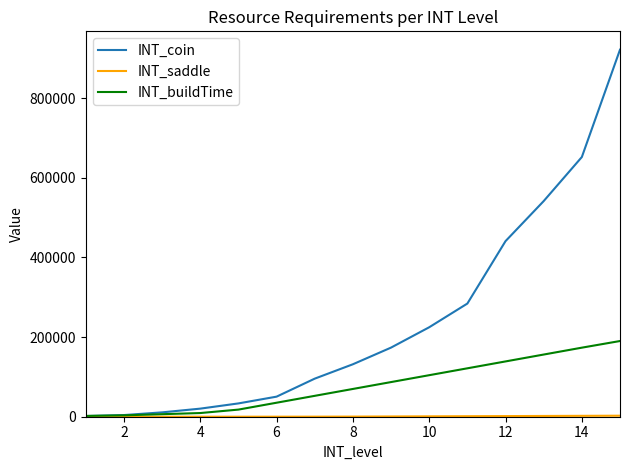

What is the maximum value for INT_buildTime?

190080